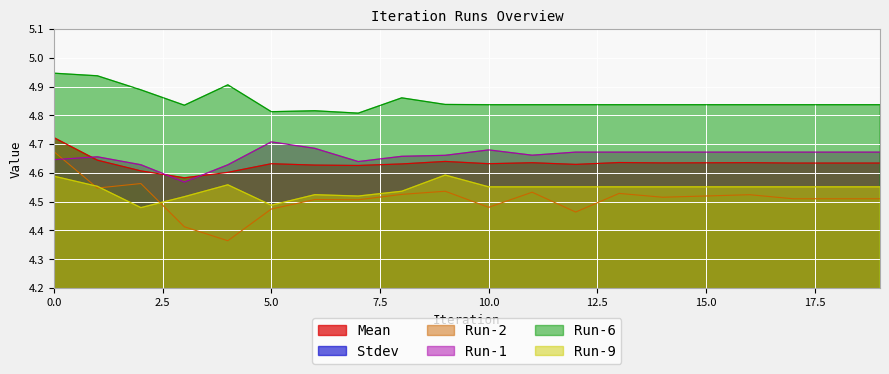

At how many categories does at least one series exceed 3?

20